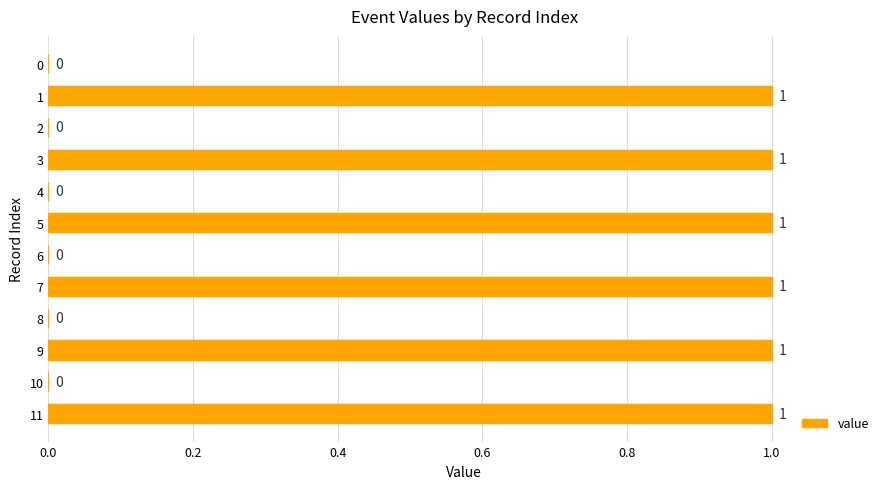

True or false: the data shows 0 at 7.

False